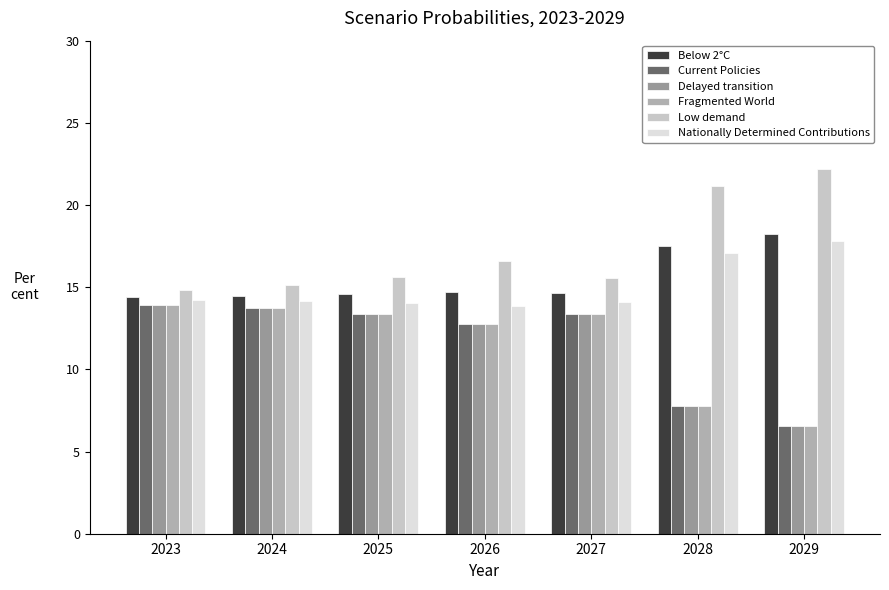

Does the chart contain any negative values?

No